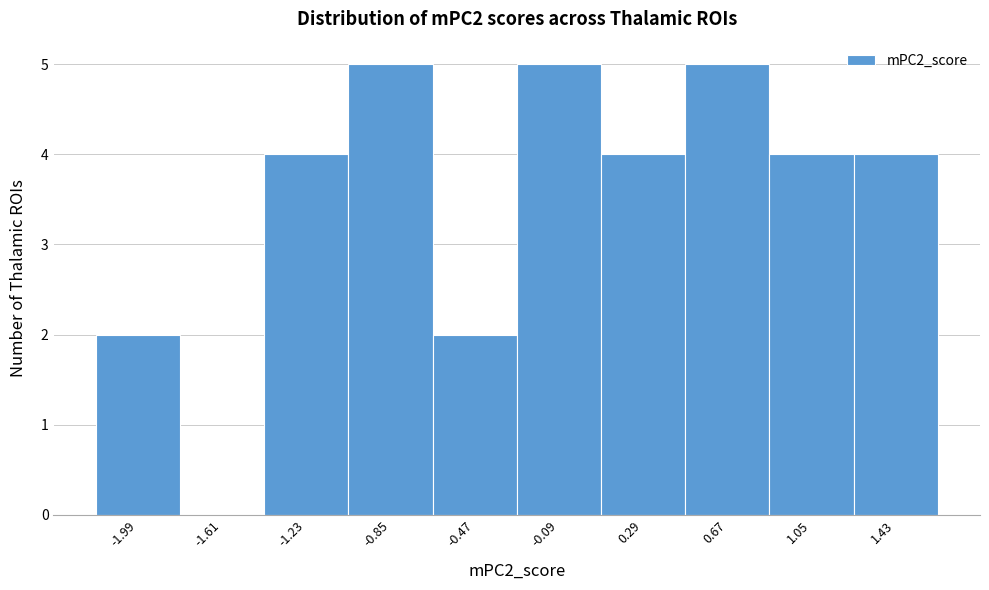

What is the height of the bar covering 1.25 to 1.60 on the x-axis? Neither the bar edges nor the heights are printed on the chart, so give them approximately, as read against the axes.

4